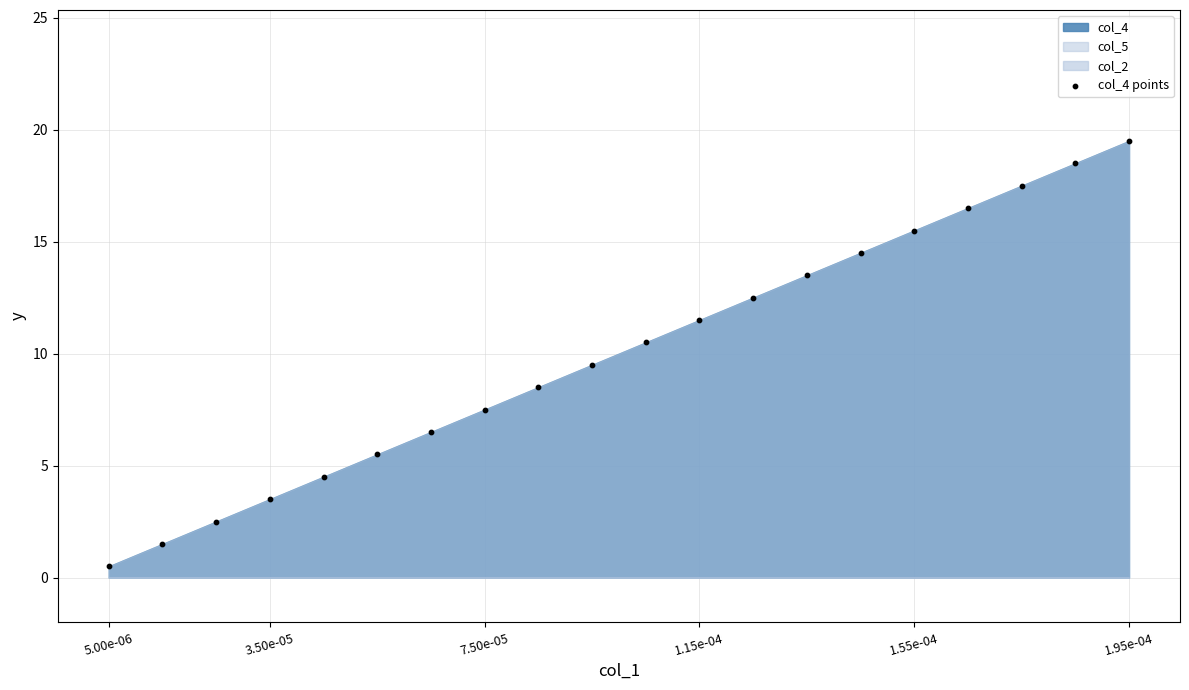

What is the range of Y values (max minus min)?

19.0